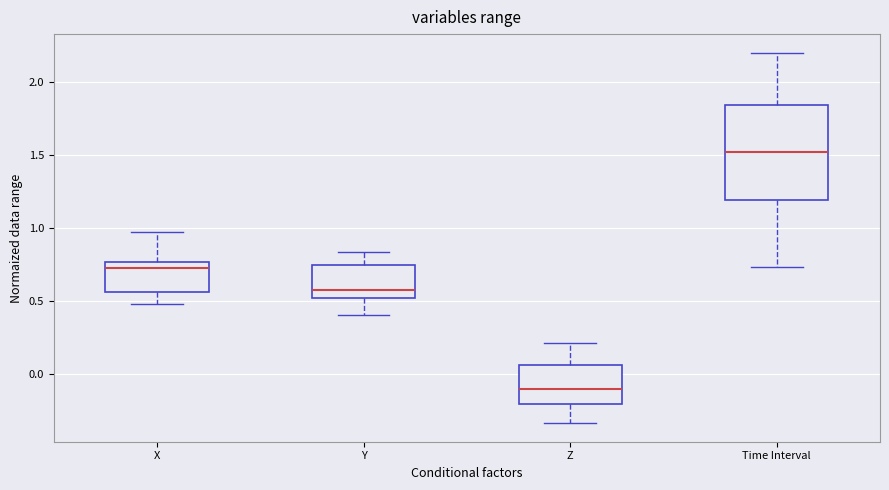

Reading left to right, read every box against the y-axis: the position of its median line, the range the box covers, and the ends of its whiskers. The values are not printed on the chart, so give them approximately, as read against the axis.

X: median 0.70, box 0.55 to 0.75, whiskers 0.50 to 0.95
Y: median 0.55, box 0.50 to 0.75, whiskers 0.40 to 0.85
Z: median -0.10, box -0.20 to 0.05, whiskers -0.35 to 0.20
Time Interval: median 1.50, box 1.20 to 1.85, whiskers 0.75 to 2.20